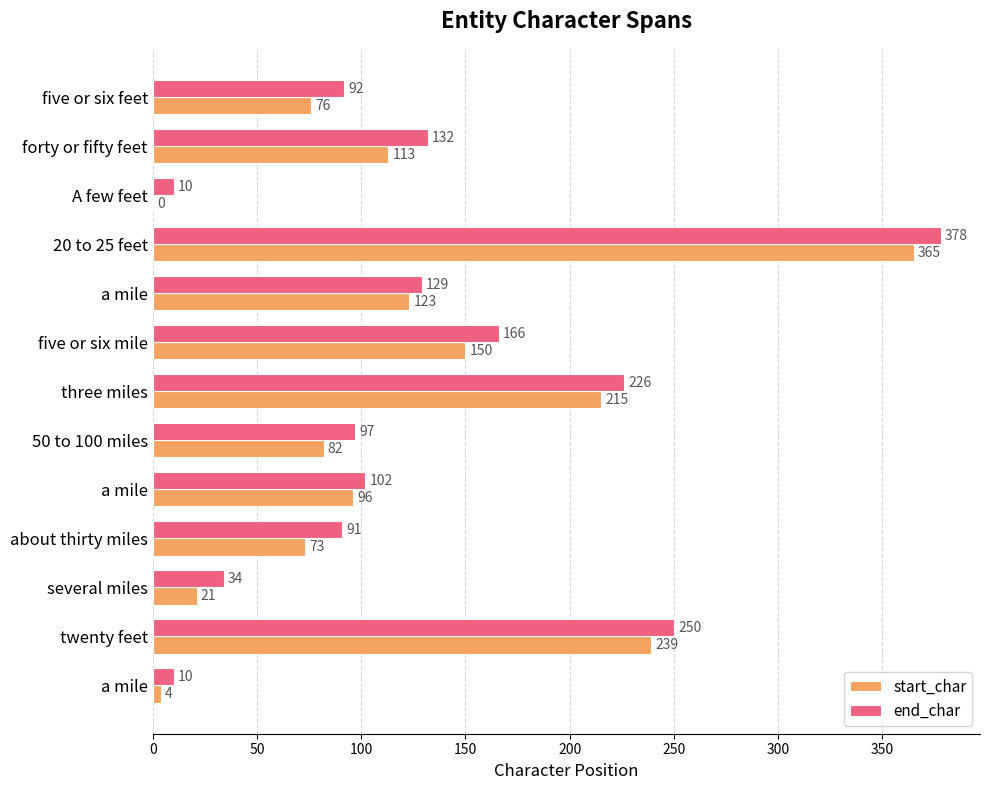

Reading left to right, transcribe all the data shown in this chart.

start_char: 76	113	0	365	123	150	215	82	96	73	21	239	4
end_char: 92	132	10	378	129	166	226	97	102	91	34	250	10